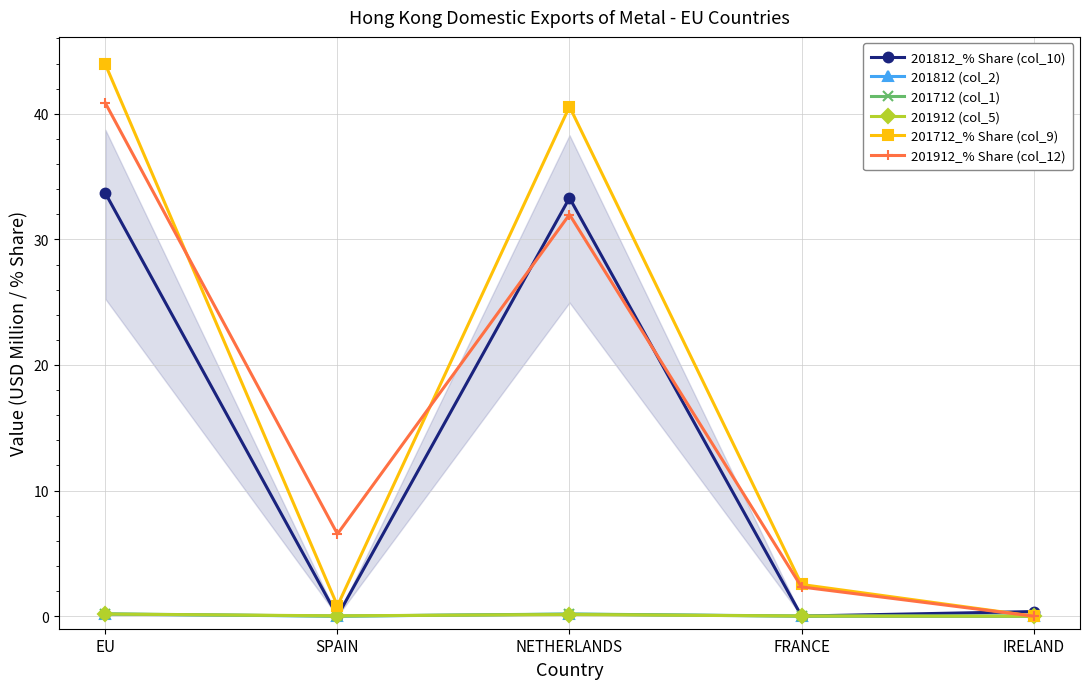

At which category is the sum across all series the highest?

EU